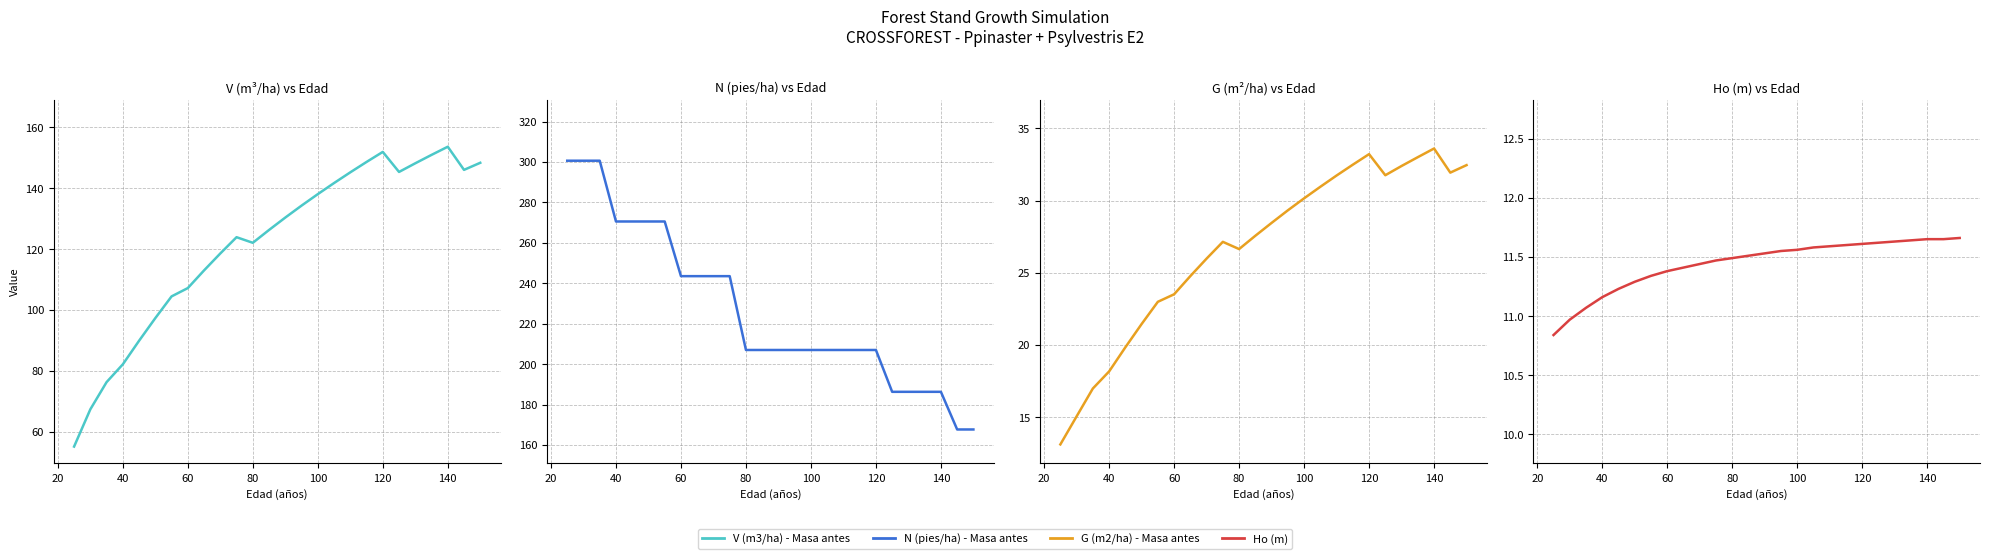

True or false: G (m2/ha) - Masa antes and Ho (m) cross at least once.

False